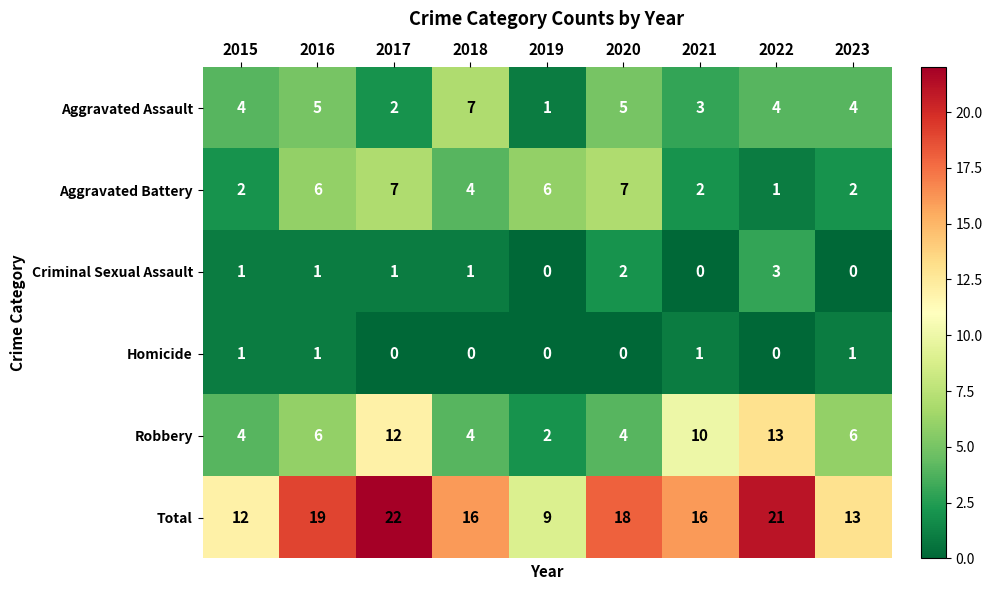

What is the spread (max minus min) of values at 2015?

11